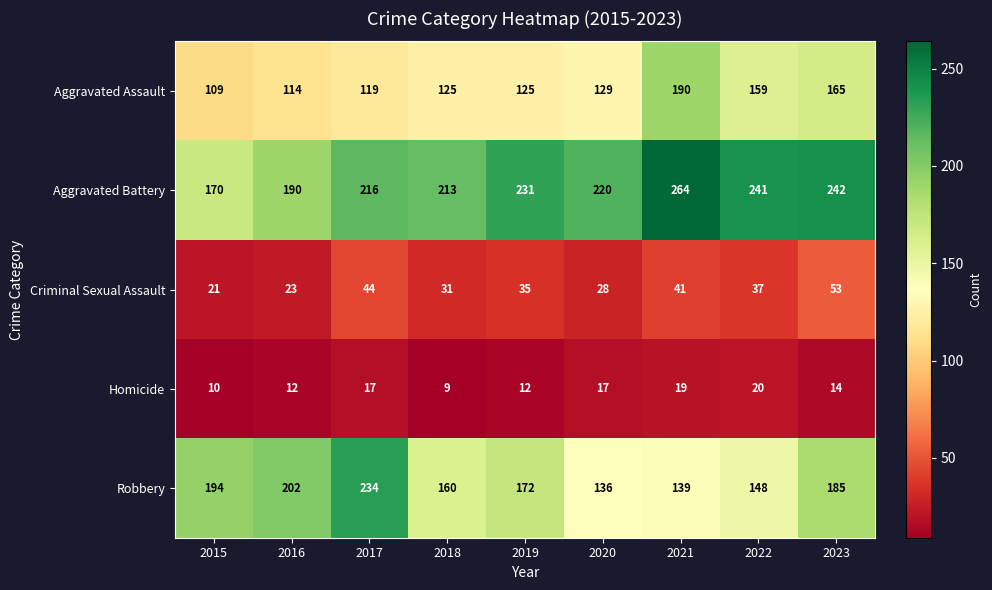

List the series in order of their peak value, lowest first.

Homicide, Criminal Sexual Assault, Aggravated Assault, Robbery, Aggravated Battery